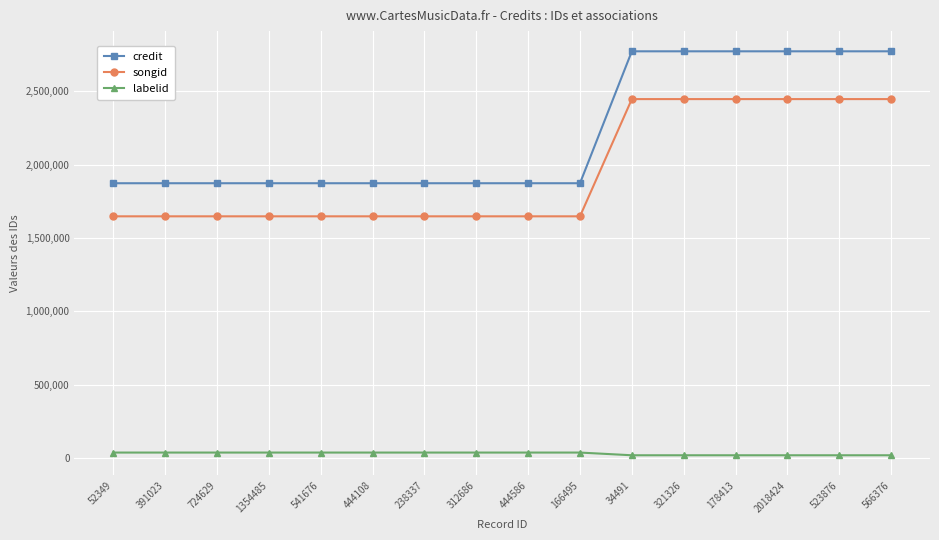

Count the number of categories in the chart.

16